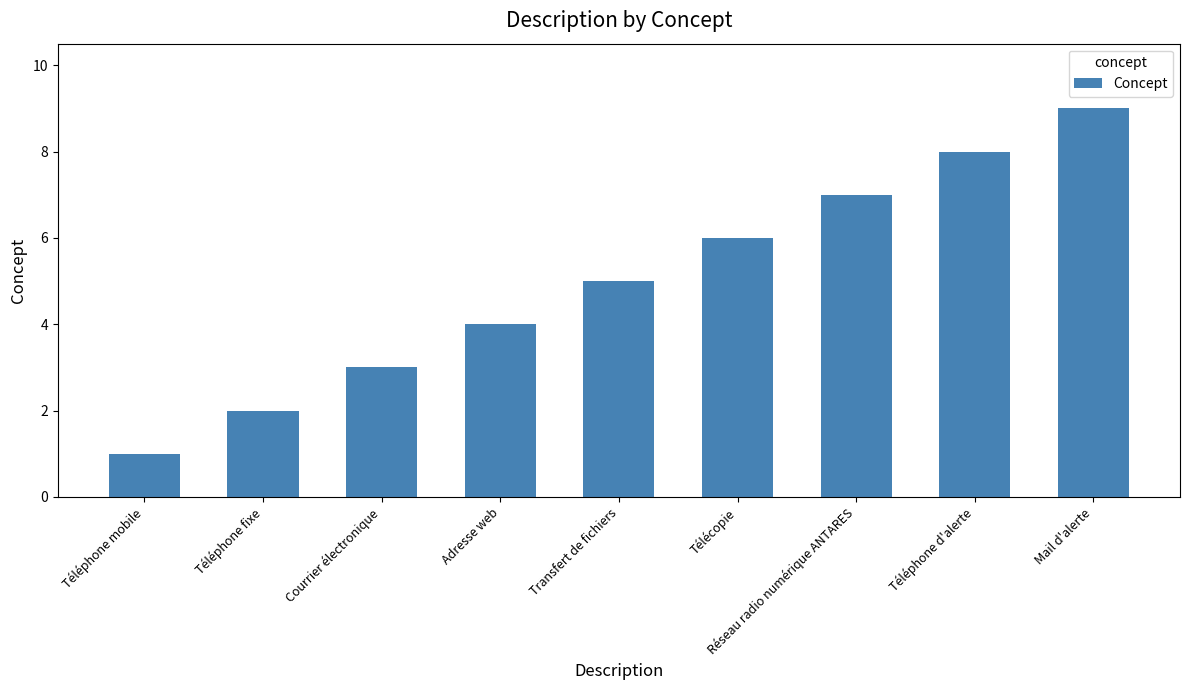

The chart shows a value of 8 at Téléphone d'alerte. True or false?

True